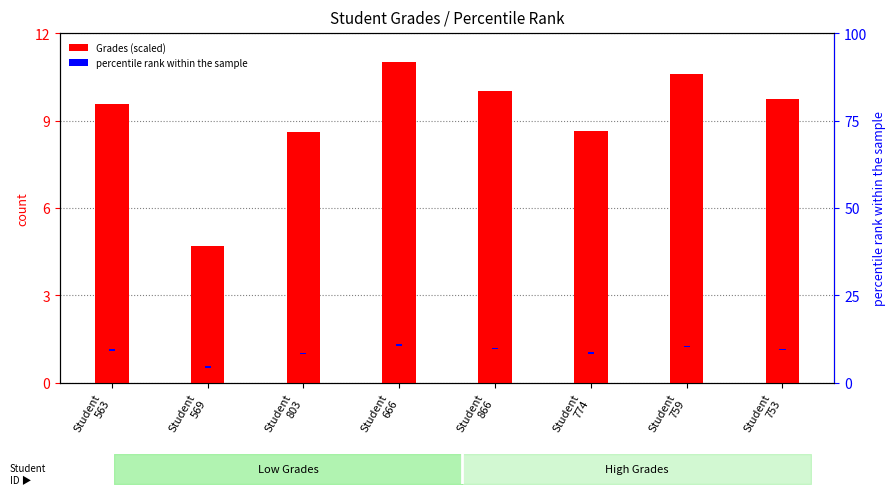

Which label corresponds to the smallest value in the chart?

Student
563